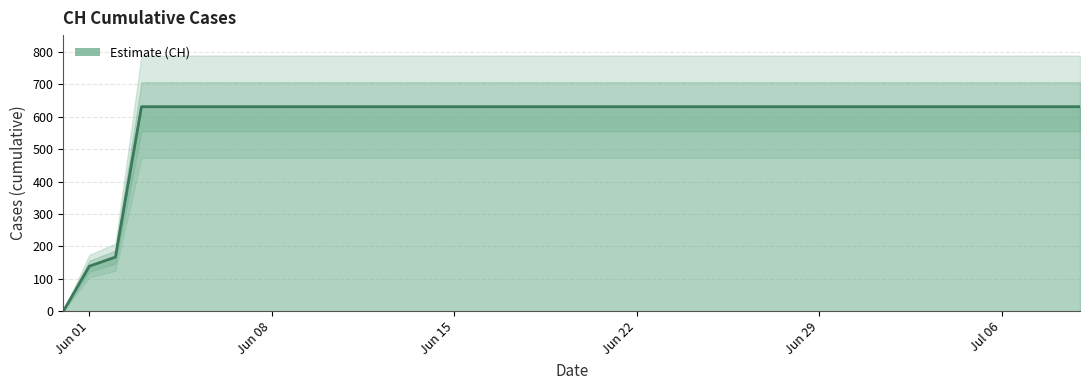

What is the greatest value displayed?

631